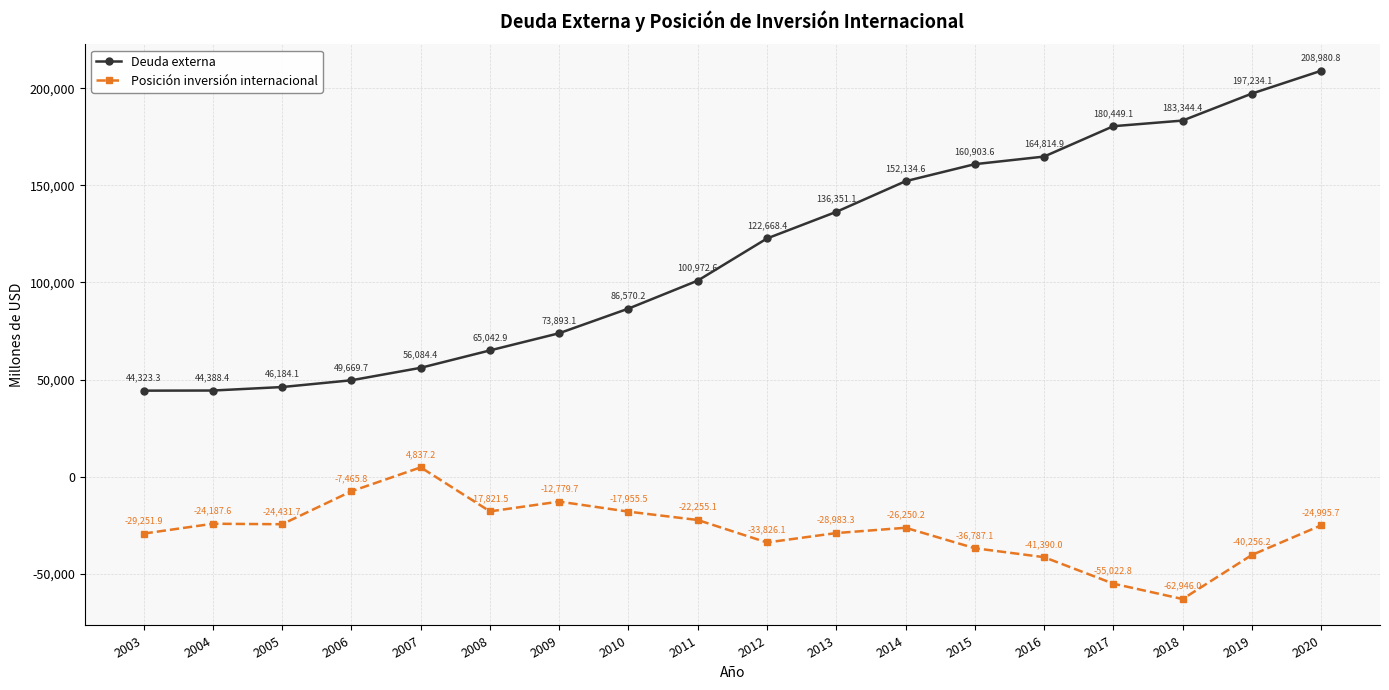

Which category has the highest value in the Deuda externa series?

2020